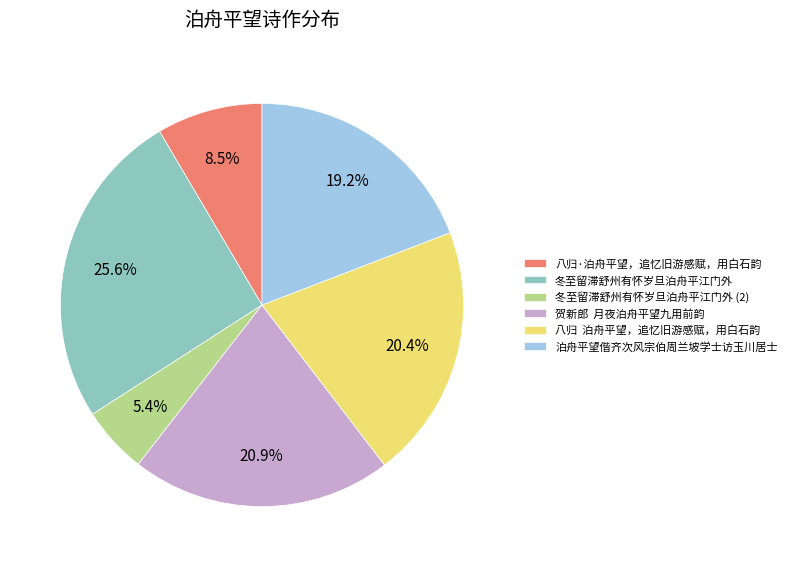

What percentage is the 冬至留滞舒州有怀岁旦泊舟平江门外 slice, to the nearest percent?

26%